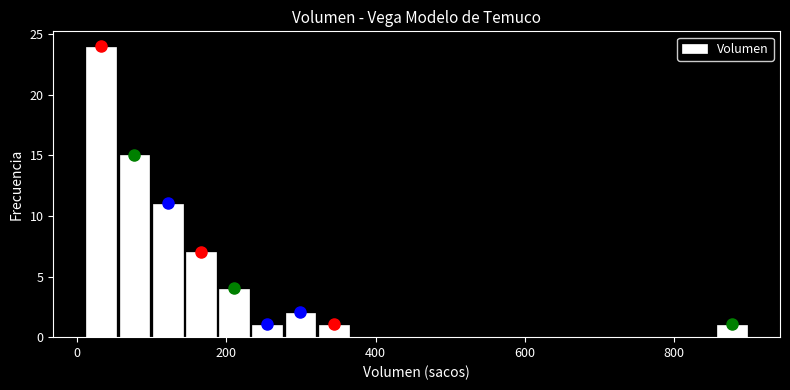

Around what value on the x-axis is the tallest bar? Give the approximate position of its centre, as read against the axis.

40